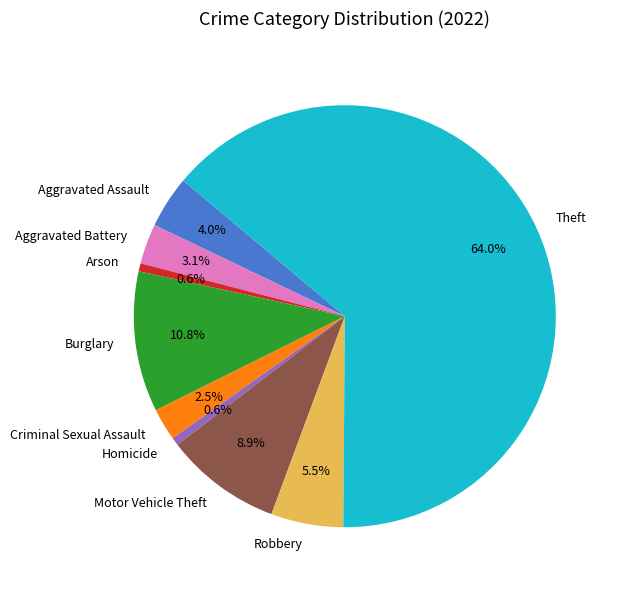

Is there a majority slice in this chart?

Yes